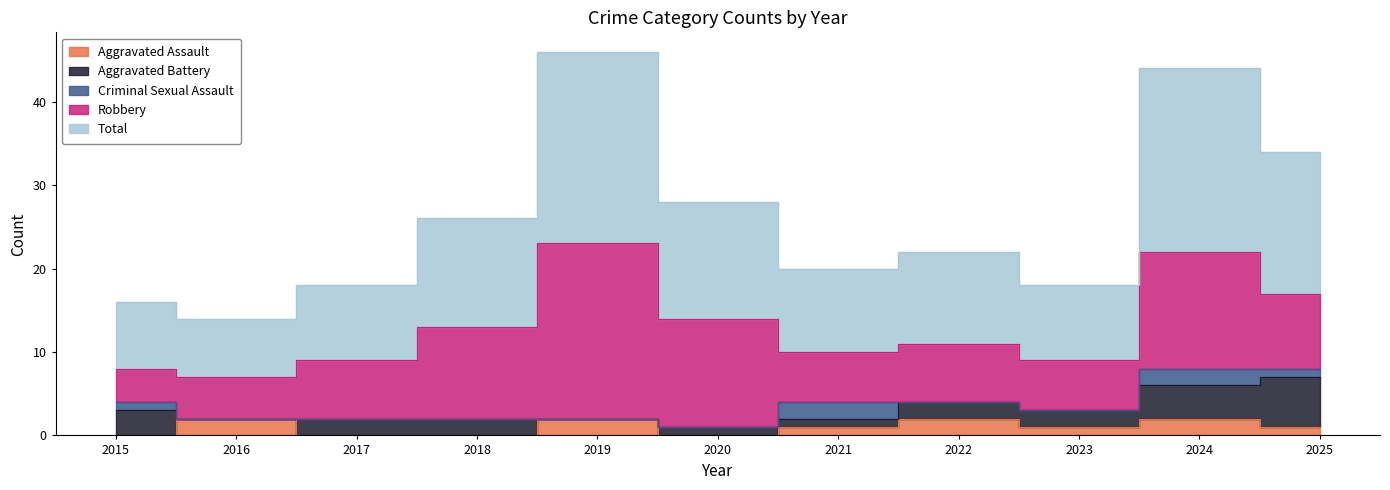

Is the value of Total at 2021 greater than the value of Robbery at 2021?

Yes